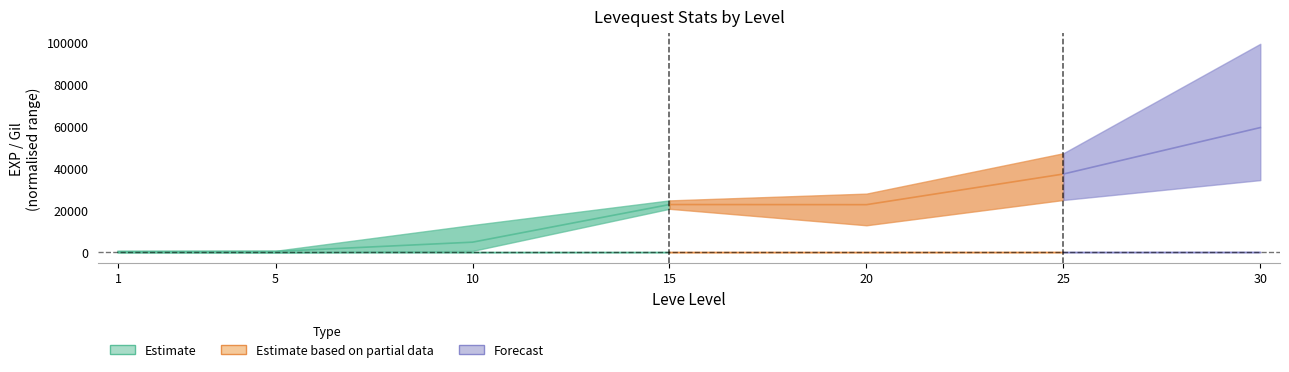

What is the highest value of the Leve EXP upper series?

99